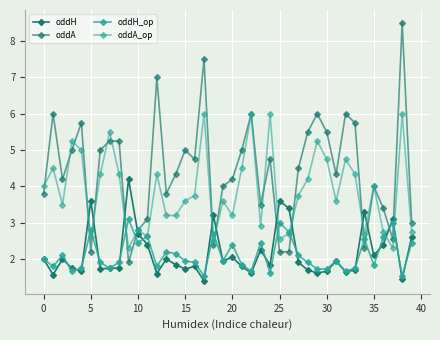

Which series has the widest spread of values?

oddA